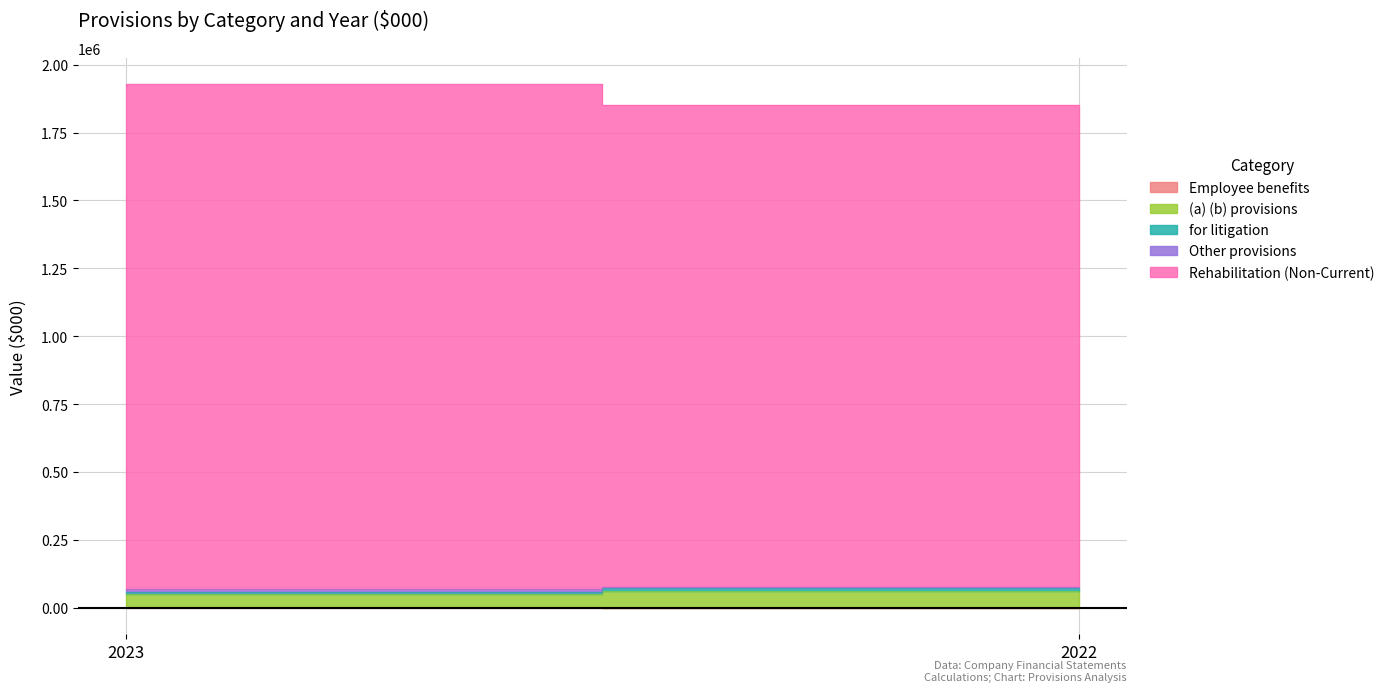

Is the value of Other provisions at 2023 greater than the value of Rehabilitation (Non-Current) at 2023?

No